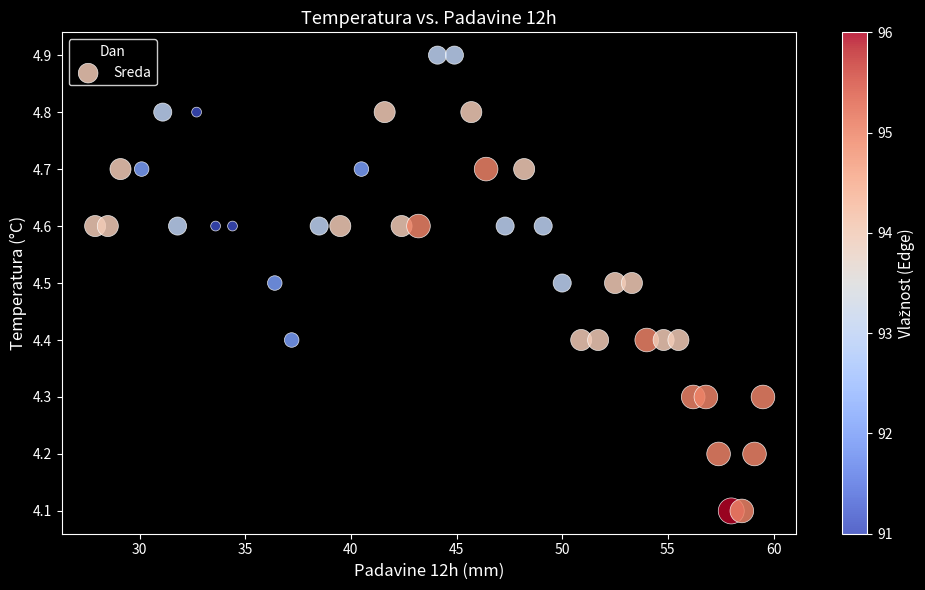

What is the range of X values (max minus min)?

31.6